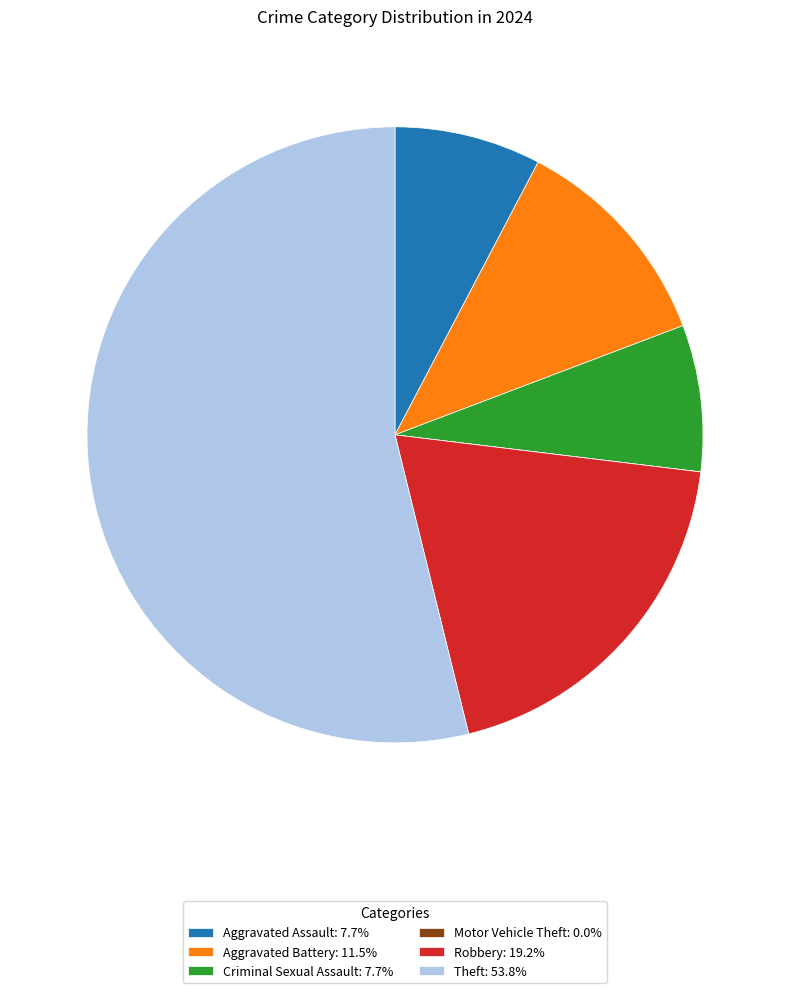

Does Theft: 53.8% represent more than half of the total?

Yes